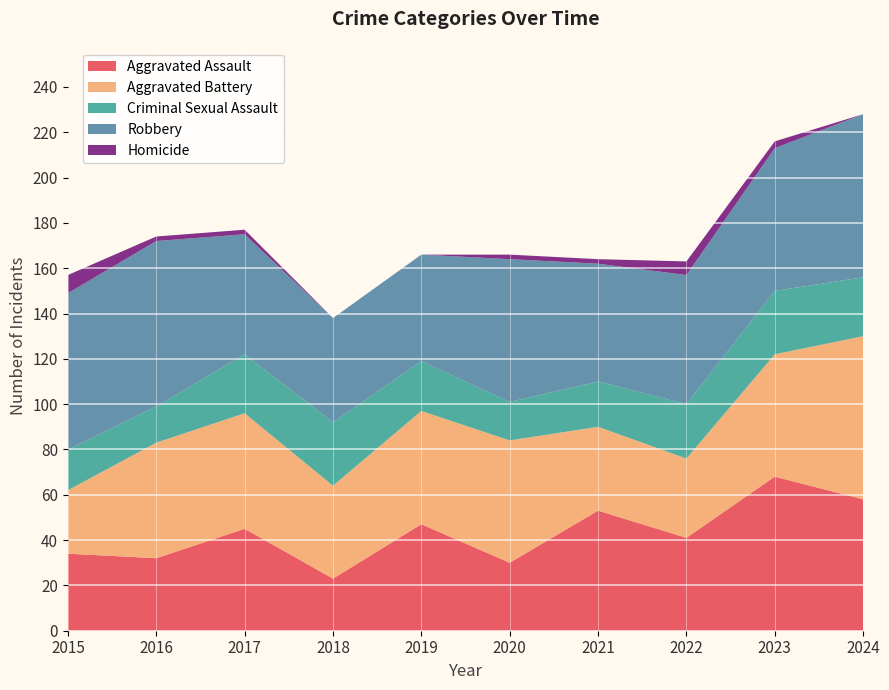

Reading left to right, extract all data points from this chart.

Aggravated Assault: 34	32	45	23	47	30	53	41	68	58
Aggravated Battery: 28	51	51	41	50	54	37	35	54	72
Criminal Sexual Assault: 18	16	26	28	22	17	20	24	28	26
Robbery: 69	73	53	46	47	63	52	57	63	72
Homicide: 8	2	2	0	0	2	2	6	3	0